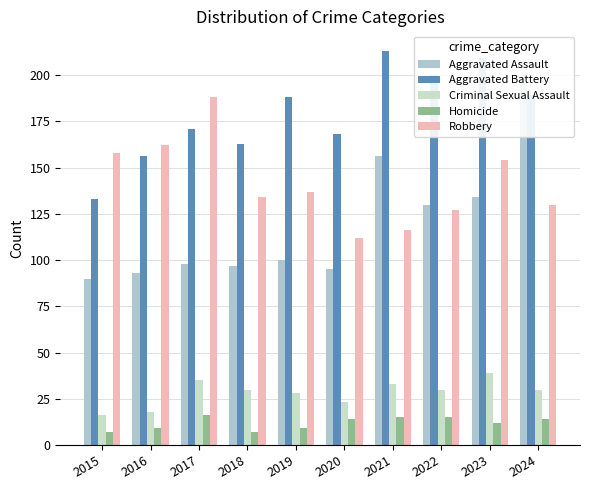

What is the maximum value for Homicide?

16